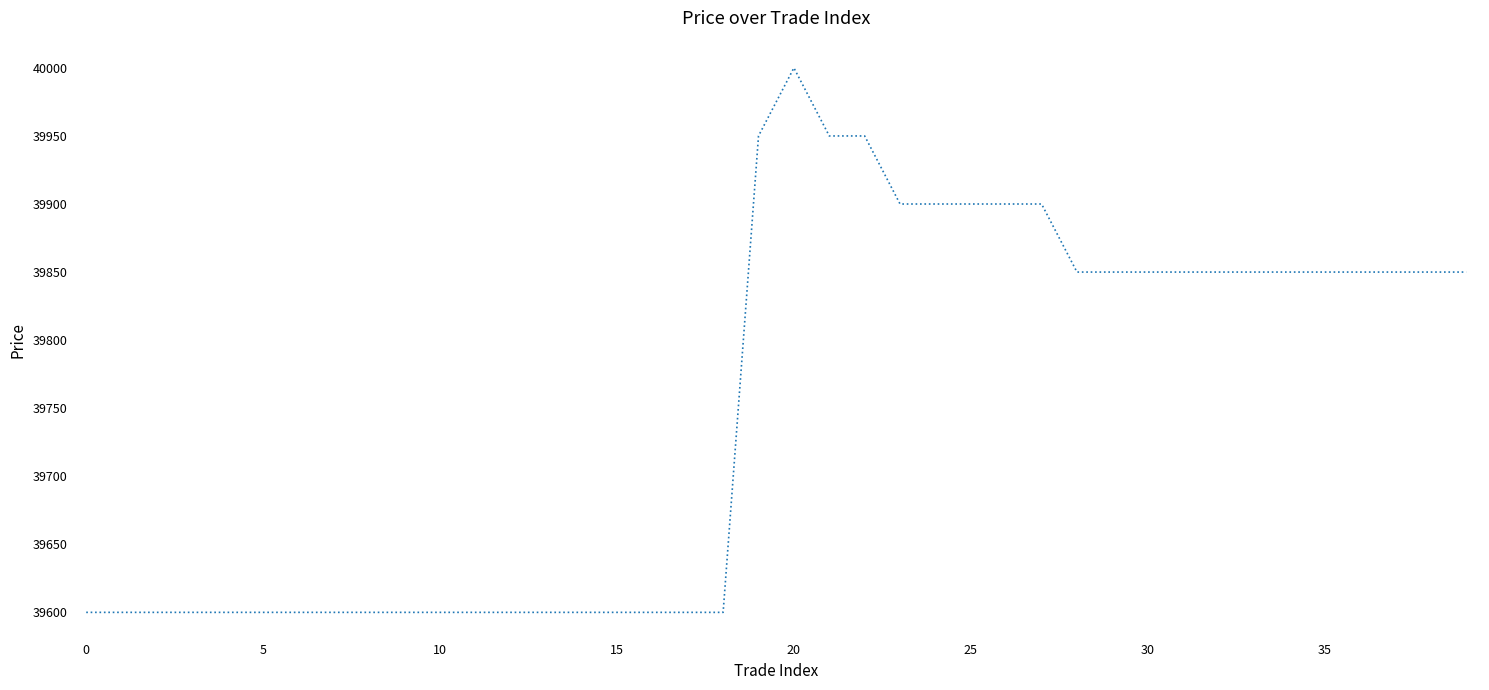

What is the maximum value shown in the chart?

40000